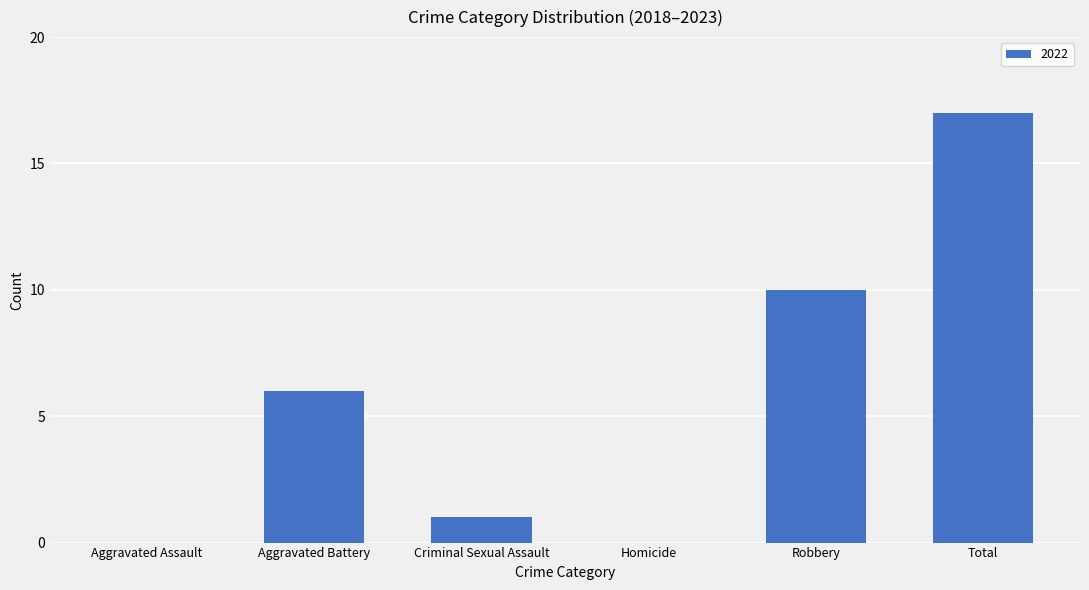

How many data points does each series have?

6